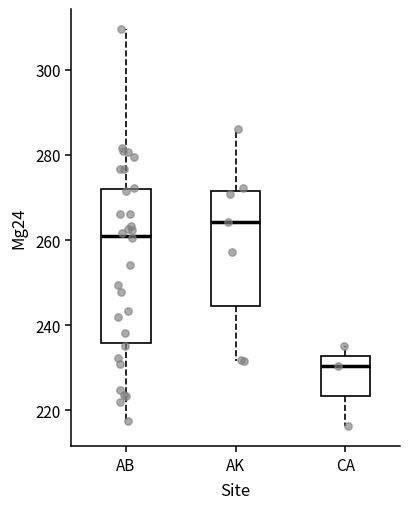

Where does the lower whisker of the box for AB end on the y-axis? The values are not printed on the chart, so give them approximately, as read against the axis.

218